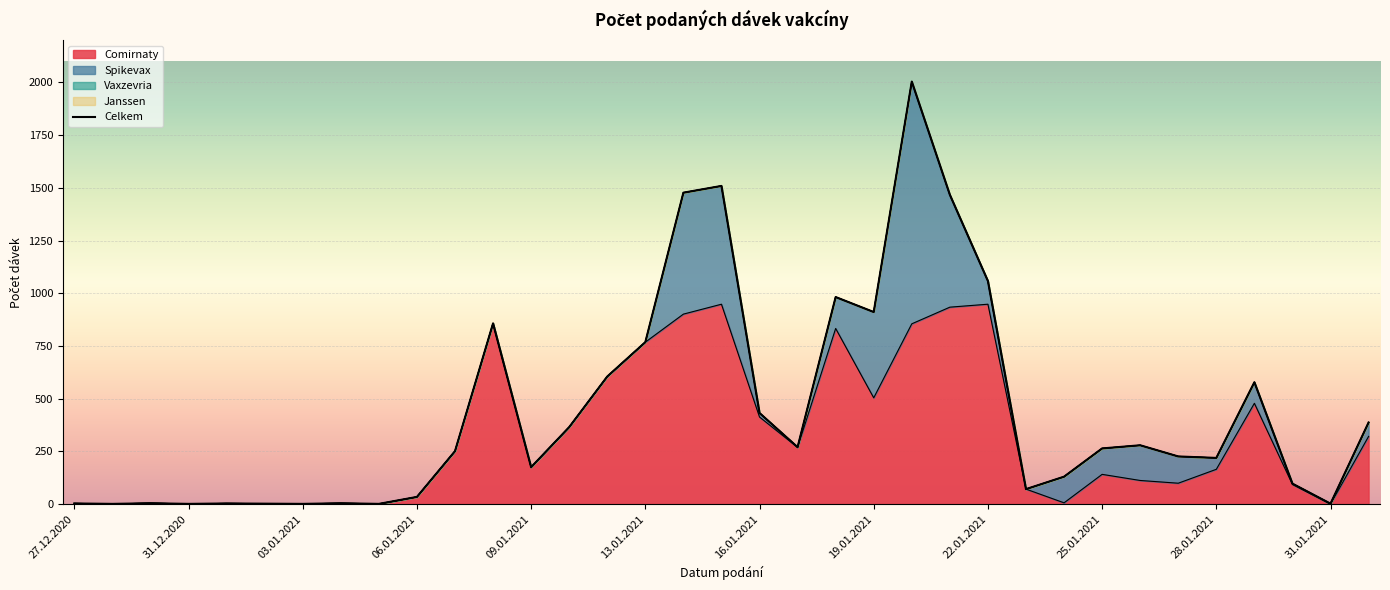

What is the spread (max minus min) of values at 09.01.2021?

175